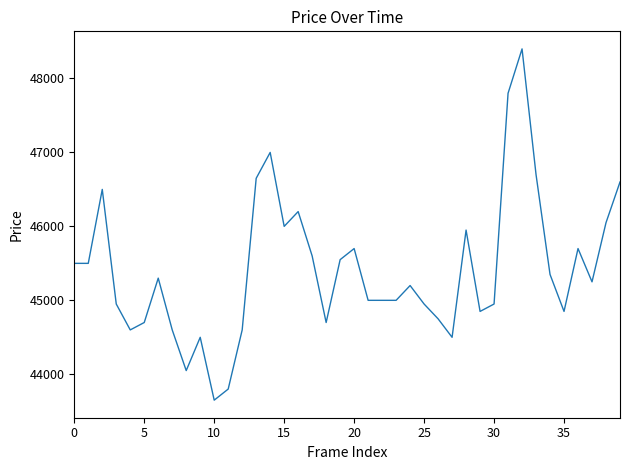

What is the greatest value displayed?

48400